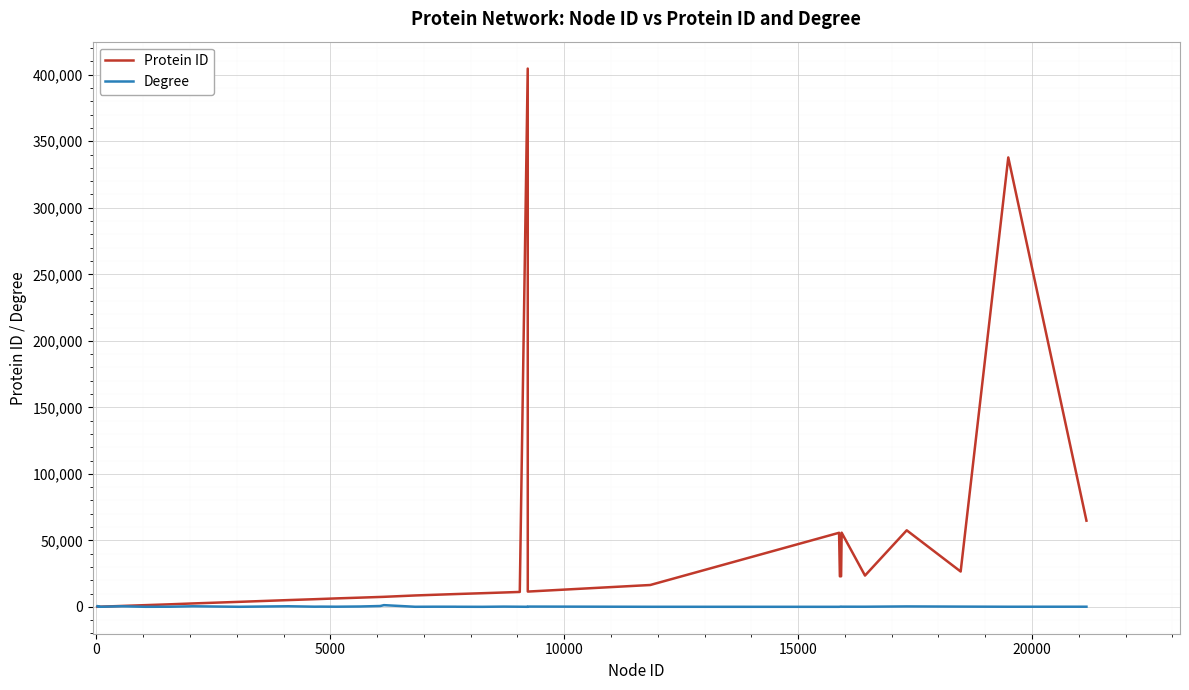

How many categories are shown in the chart?

38